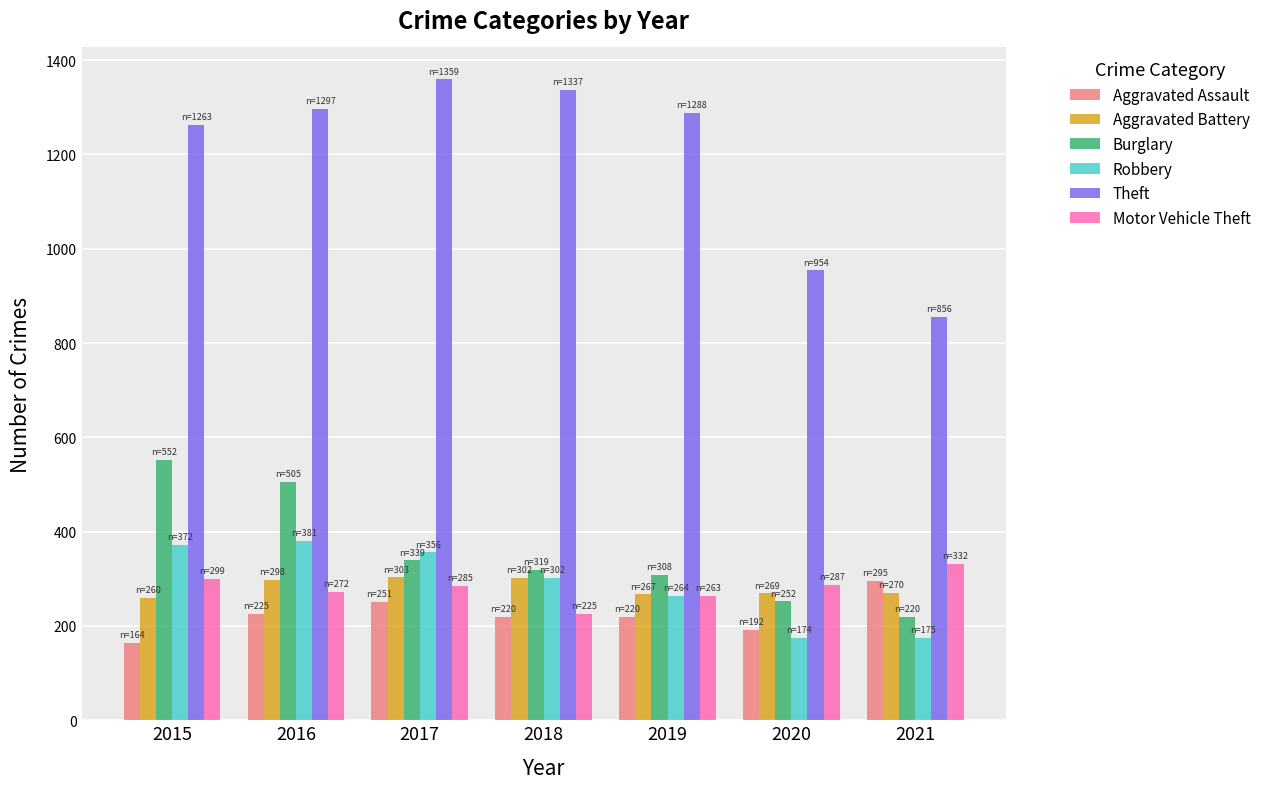

Does the chart contain any negative values?

No